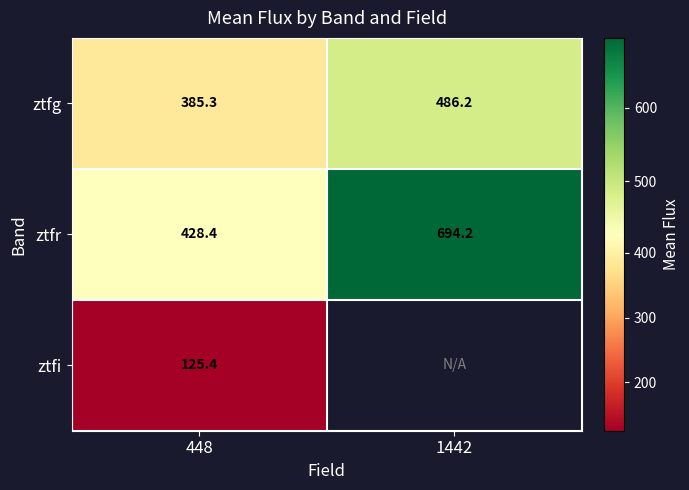

At 448, list the series in order from smallest to largest.

ztfi, ztfg, ztfr